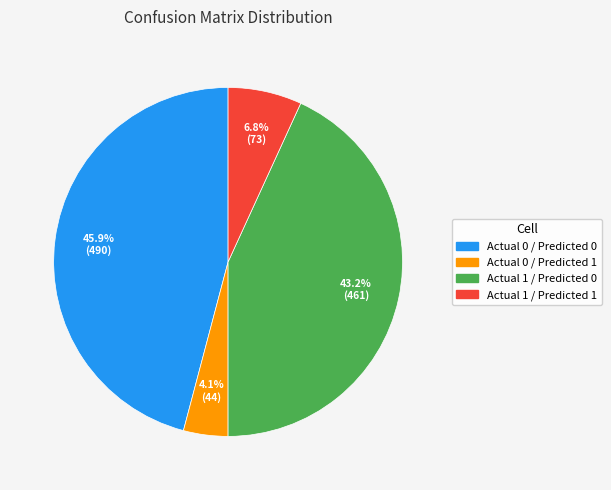

To the nearest percent, what portion does Actual 1 / Predicted 1 represent?

7%